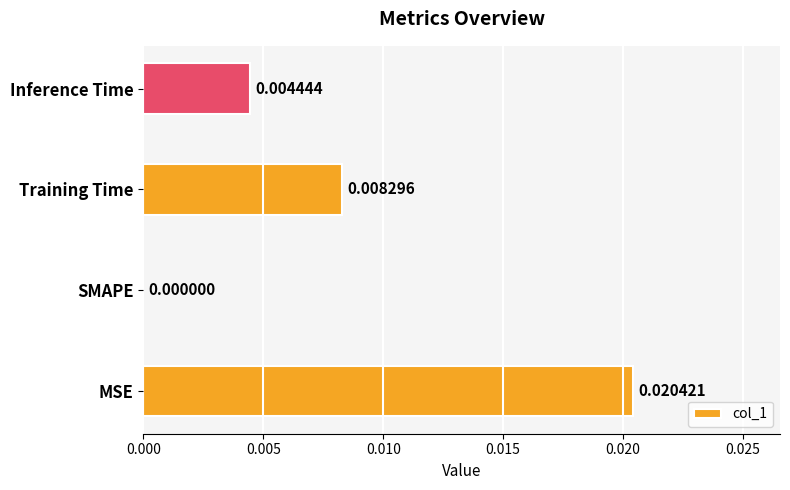

Which category has the highest value across all series?

MSE